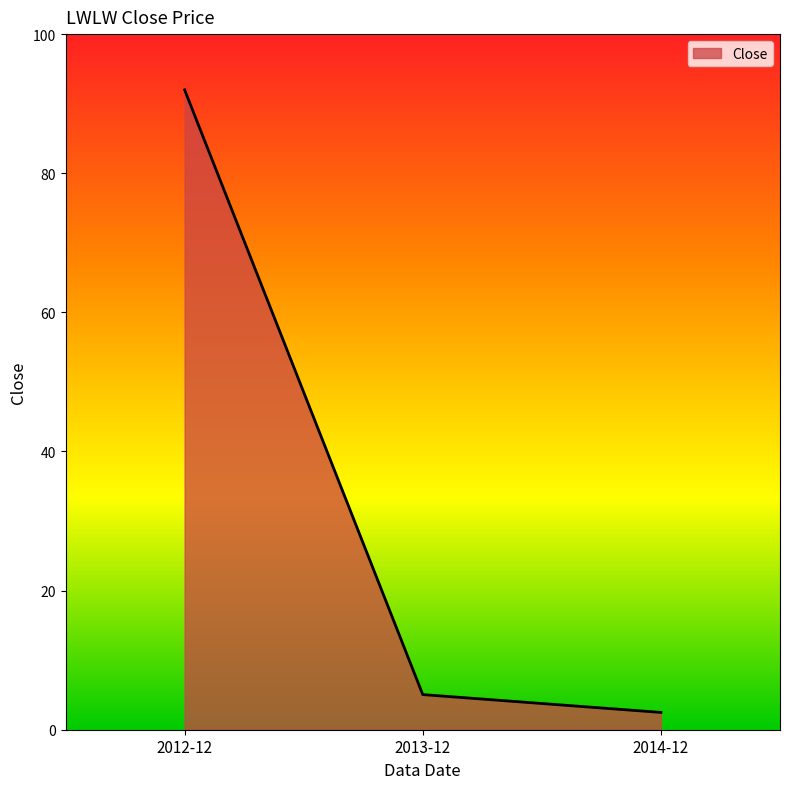

What is the difference between the maximum and minimum values?

89.5